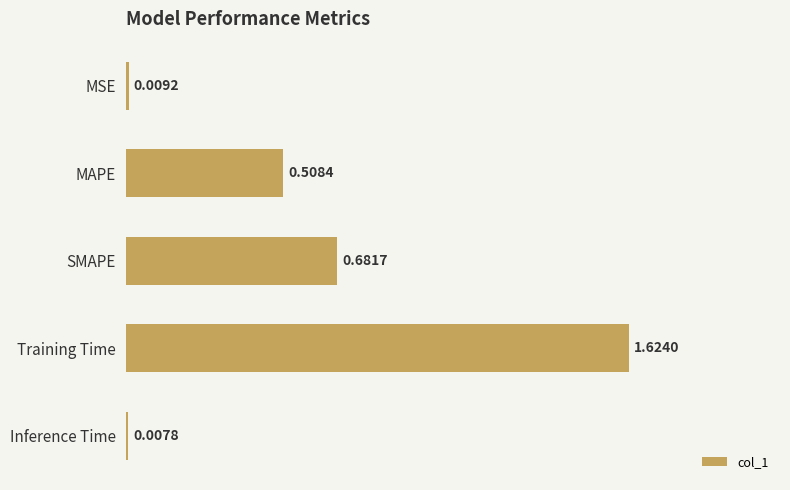

At which label is the value closest to 0?

Inference Time